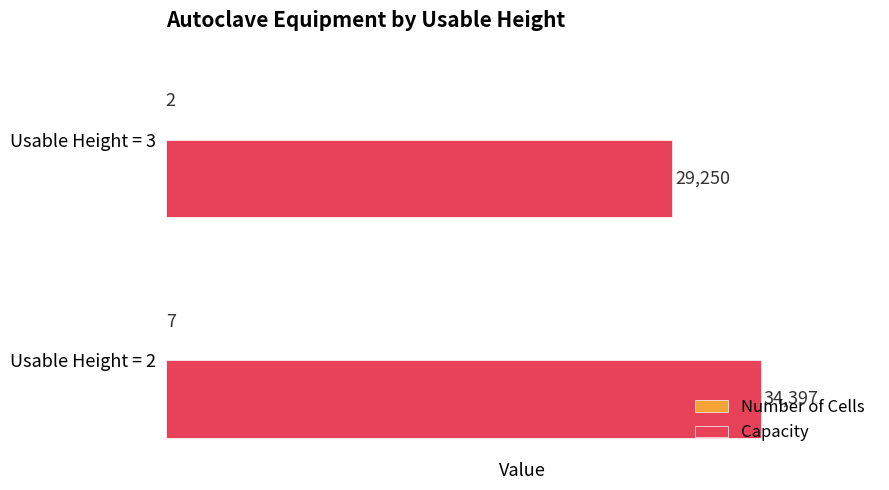

Which series has the largest total across all categories?

Capacity